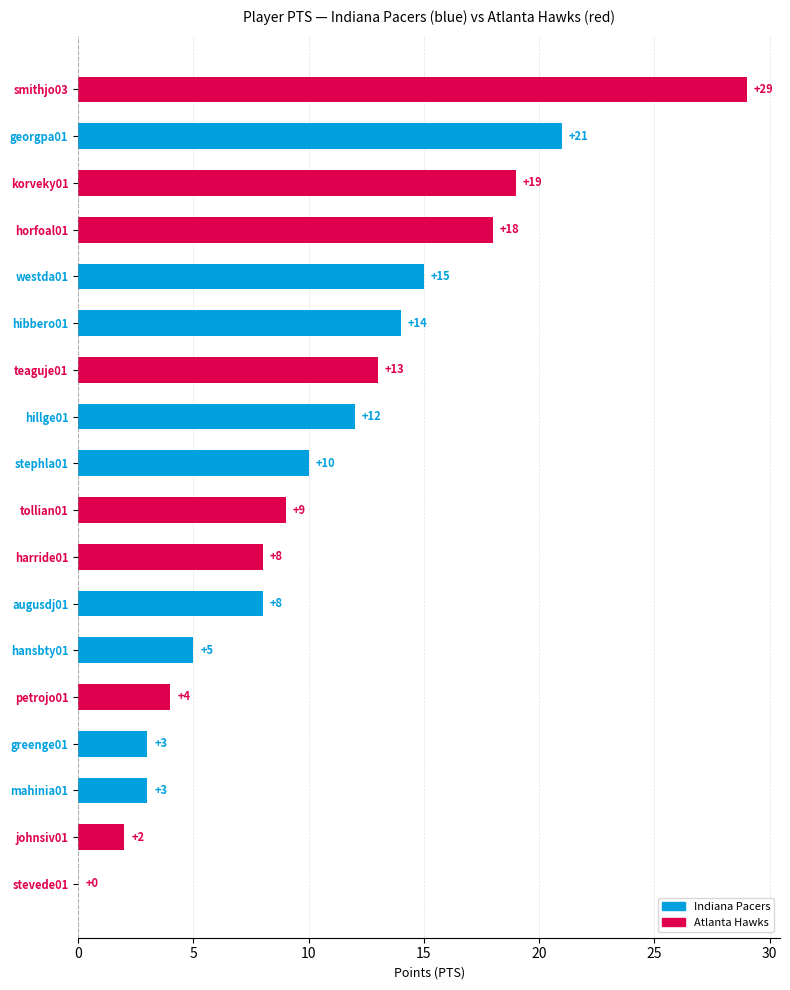

What is the maximum value shown in the chart?

29